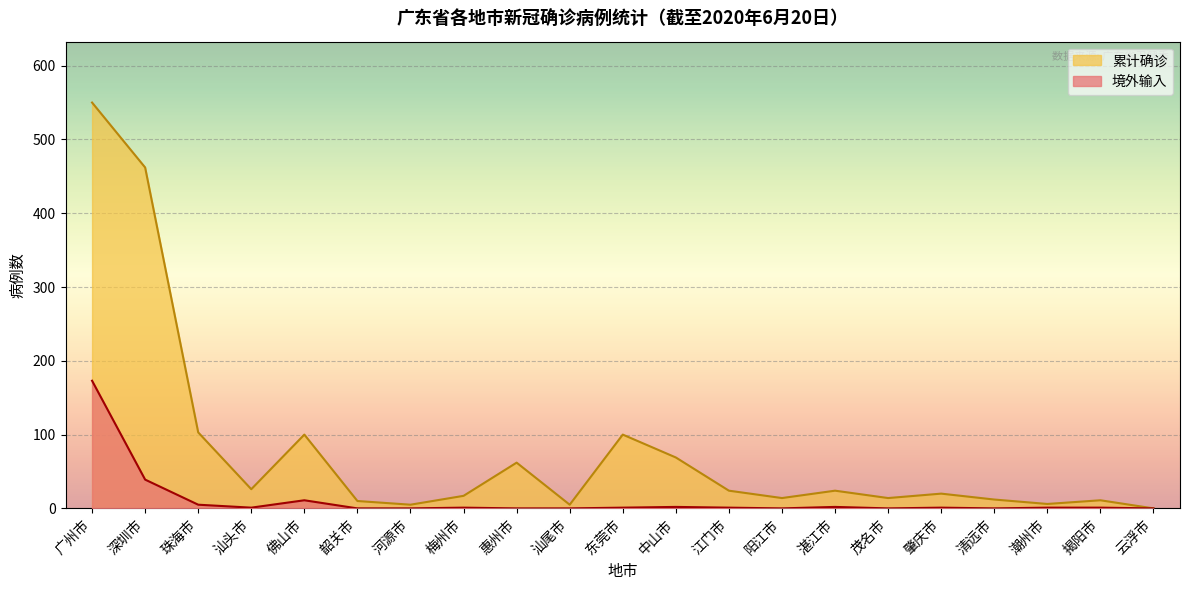

Which series has the largest total across all categories?

累计确诊